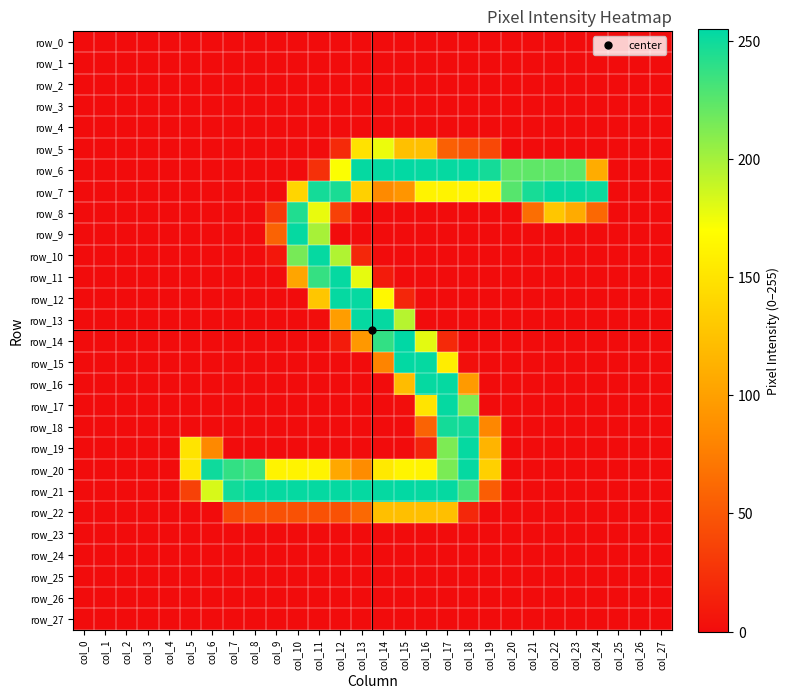

At which label does row_6 reach its minimum?

col_0